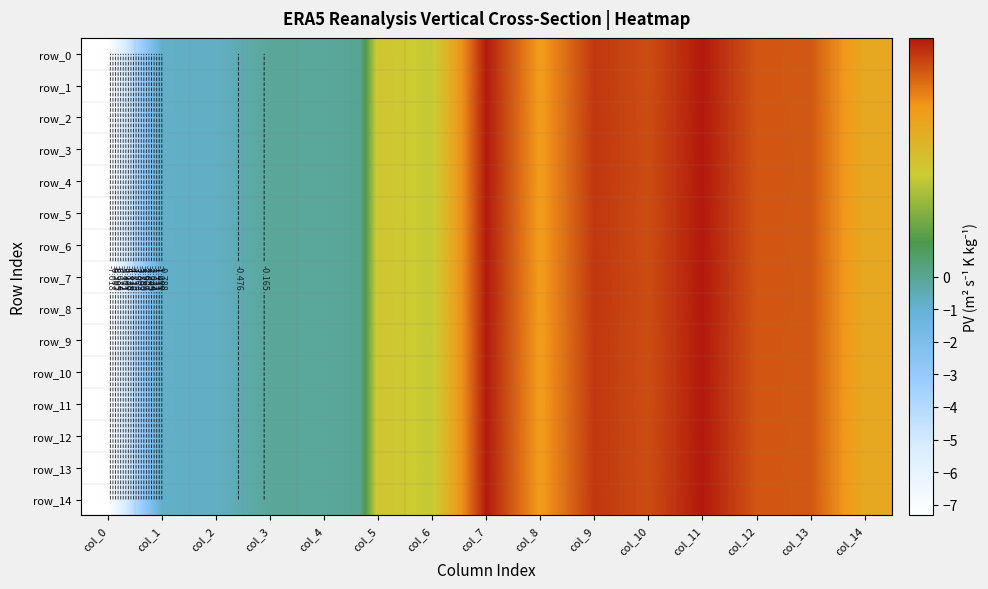

True or false: row_6 has a value of -0.1 at col_3.

True